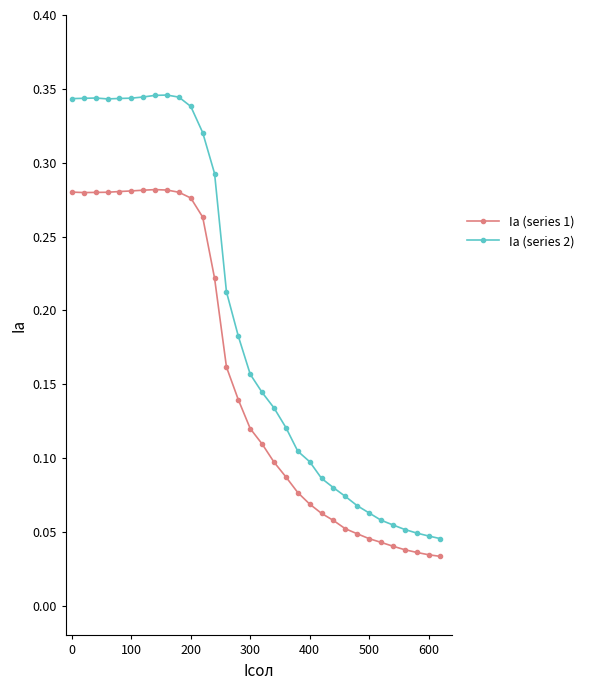

True or false: Ia (series 1) and Ia (series 2) intersect in this chart.

False